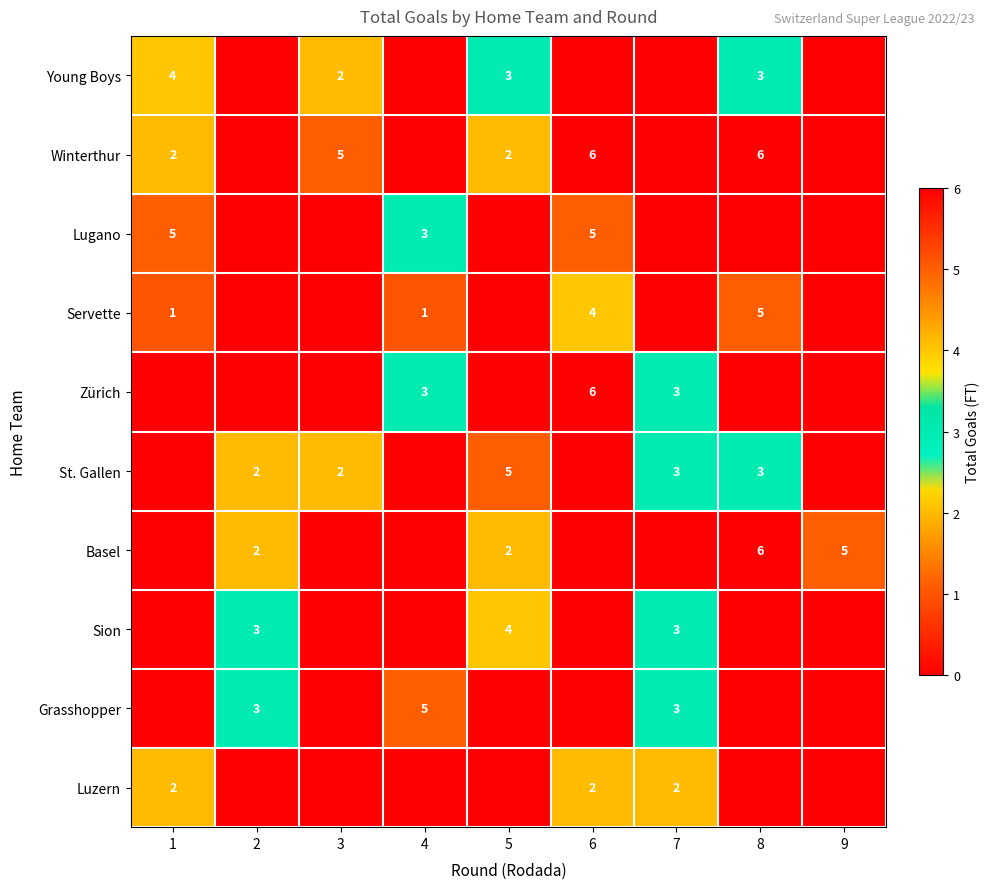

The value of Lugano at 4 is 3. True or false?

True